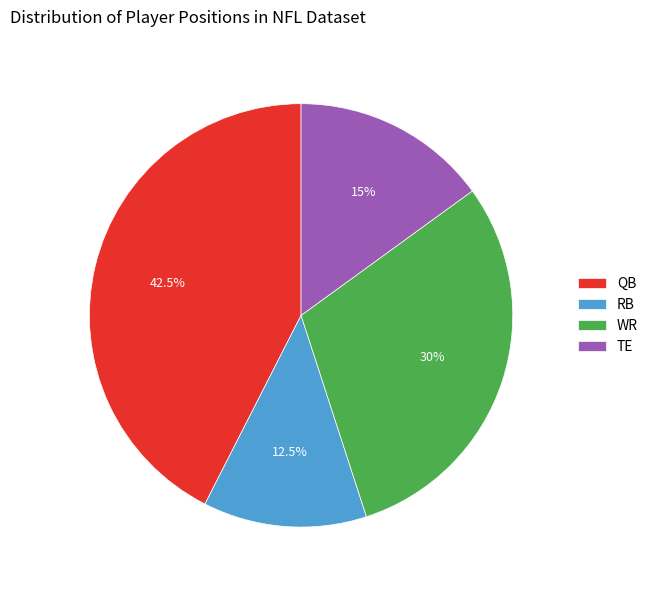

What is the total percentage of WR and TE?

45.0%